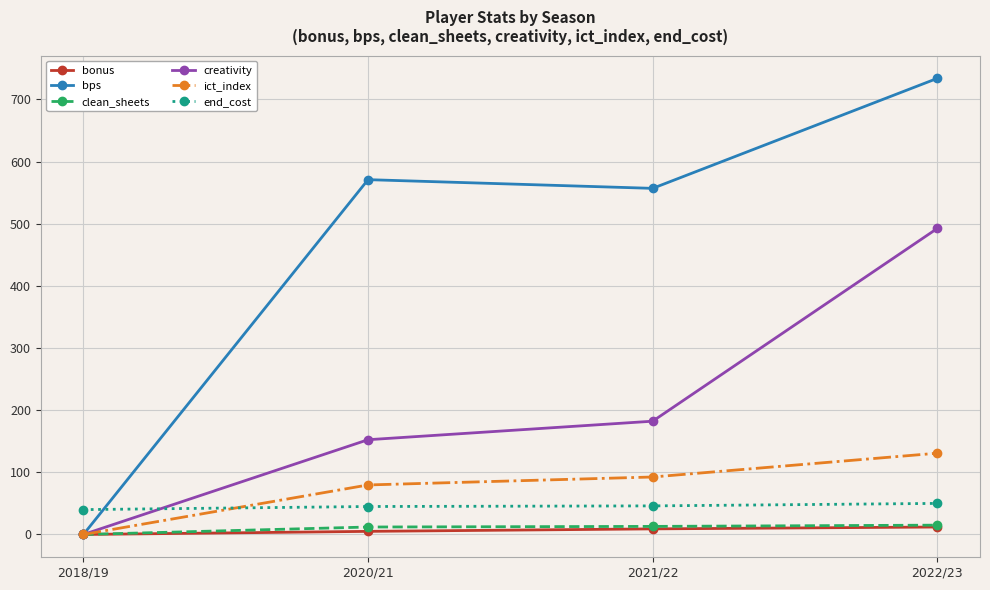

Which series has the largest range (max minus min)?

bps